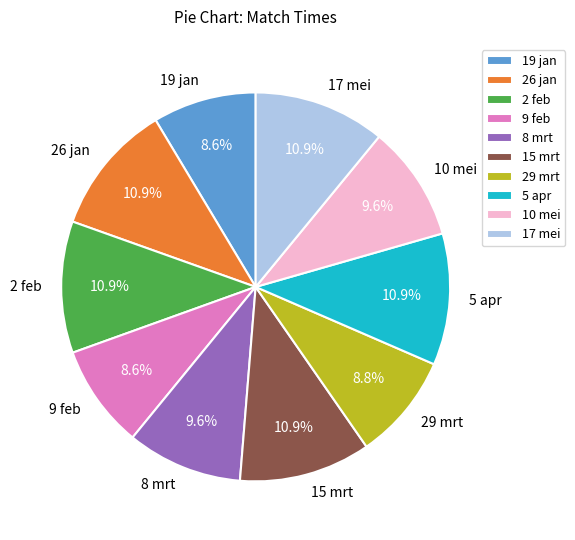

True or false: 9 feb accounts for 9% of the total.

True